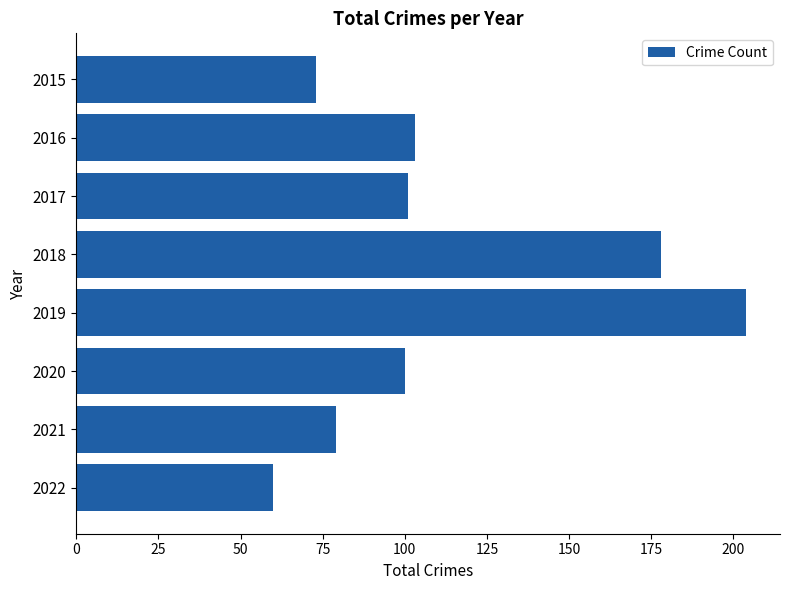

What is the difference between the maximum and minimum values?

144